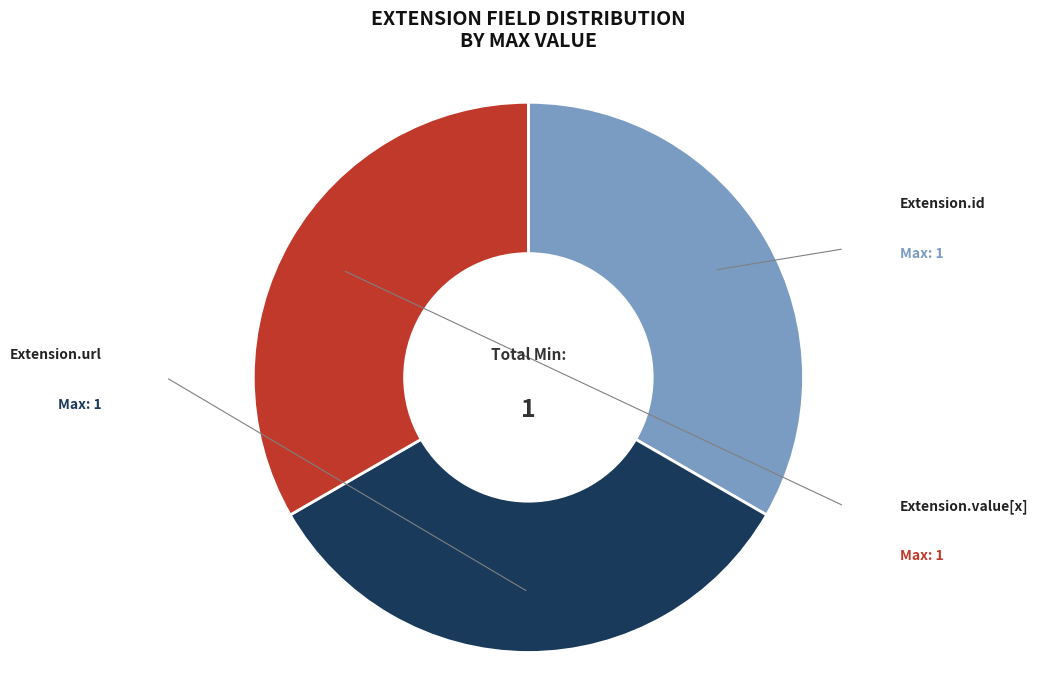

Is there any slice that represents more than half of the pie?

No